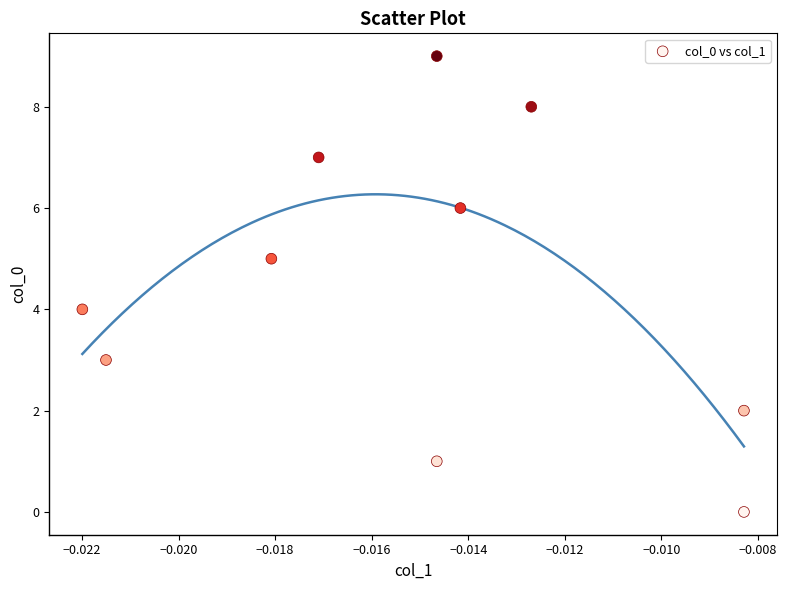

What is the range of Y values (max minus min)?

9